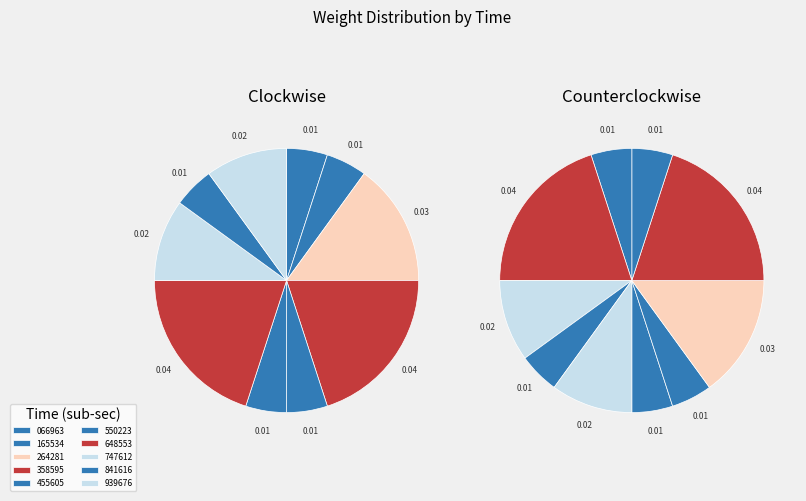

Which category has the smallest portion of the pie?

00:37:45.066963